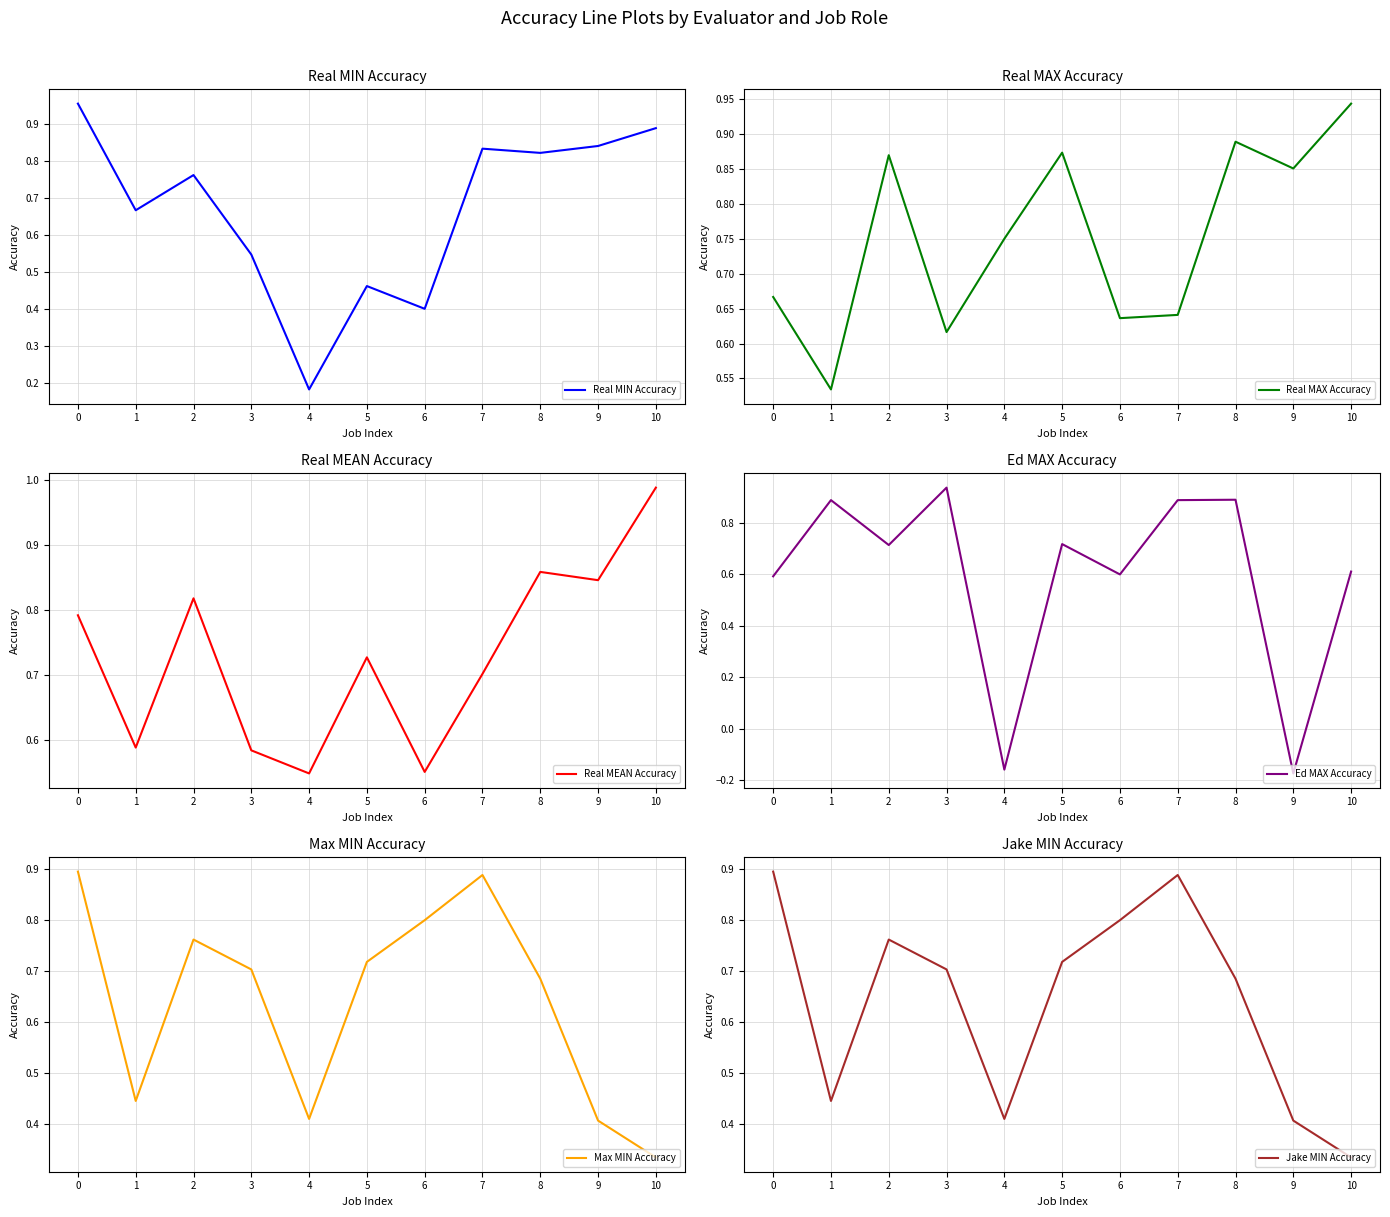

Is it true that Ed MAX Accuracy equals 0.6 at 0?

True